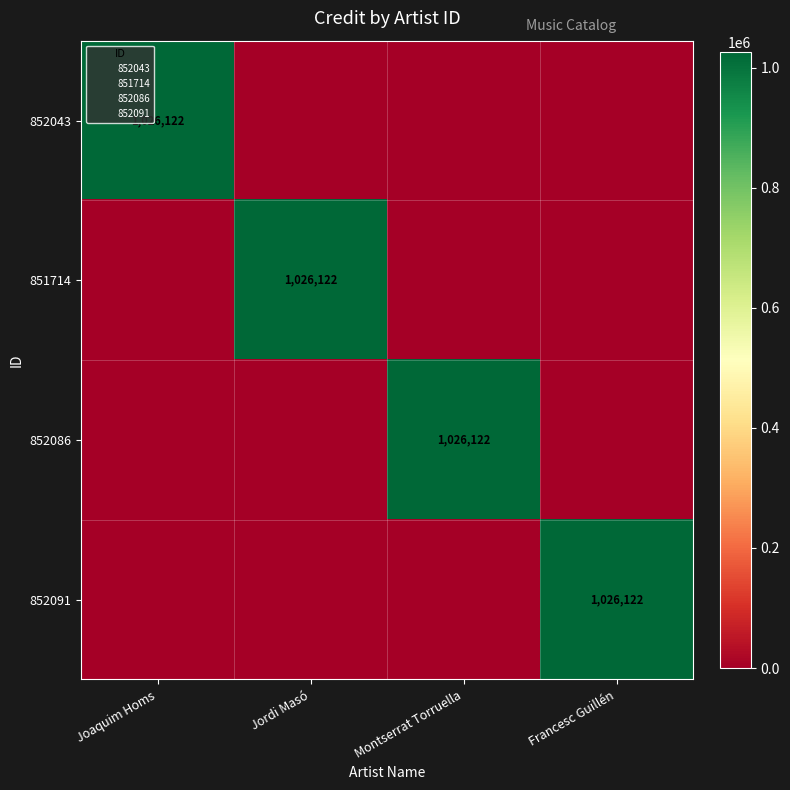

List the series in order of their peak value, highest first.

852043, 851714, 852086, 852091